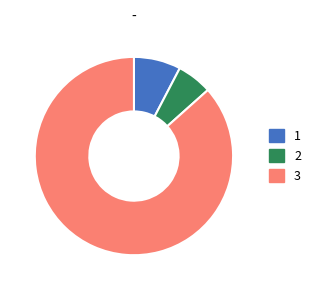

How many segments does this pie chart have?

3